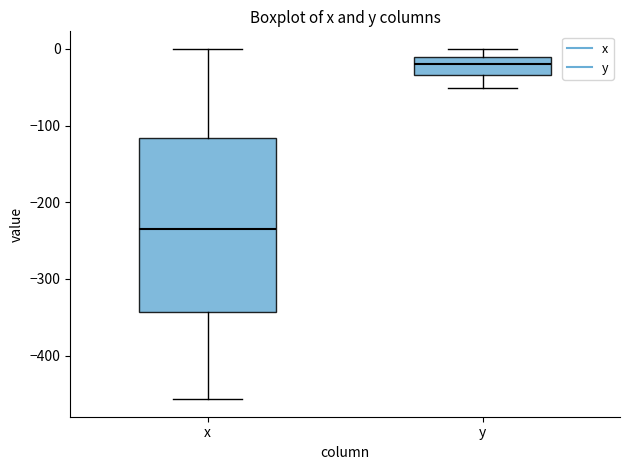

Which box is the tallest, from its lower edge to its upper edge?

x